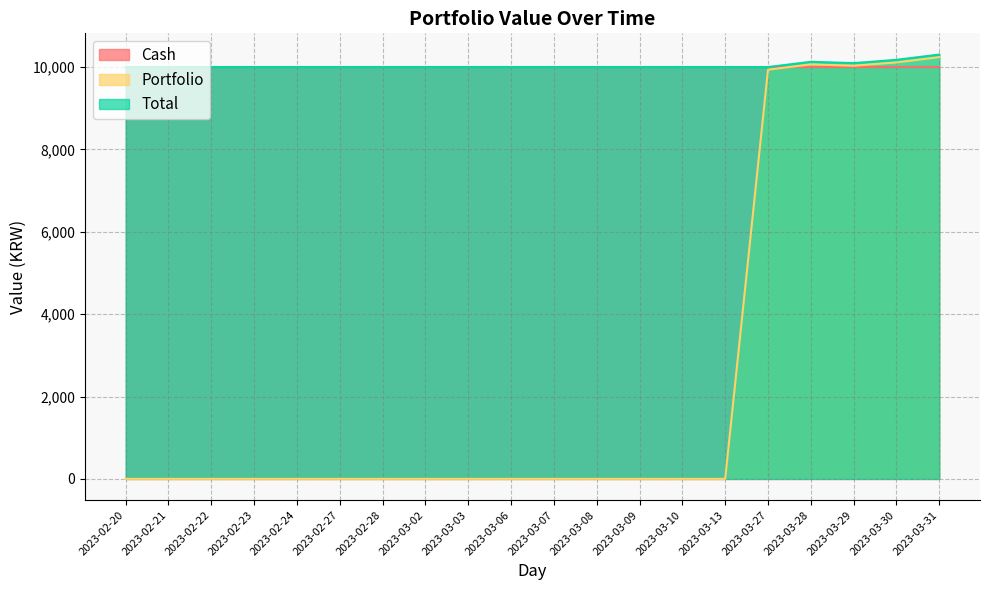

The Portfolio series shows 6284.1 at 2023-03-30. True or false?

False